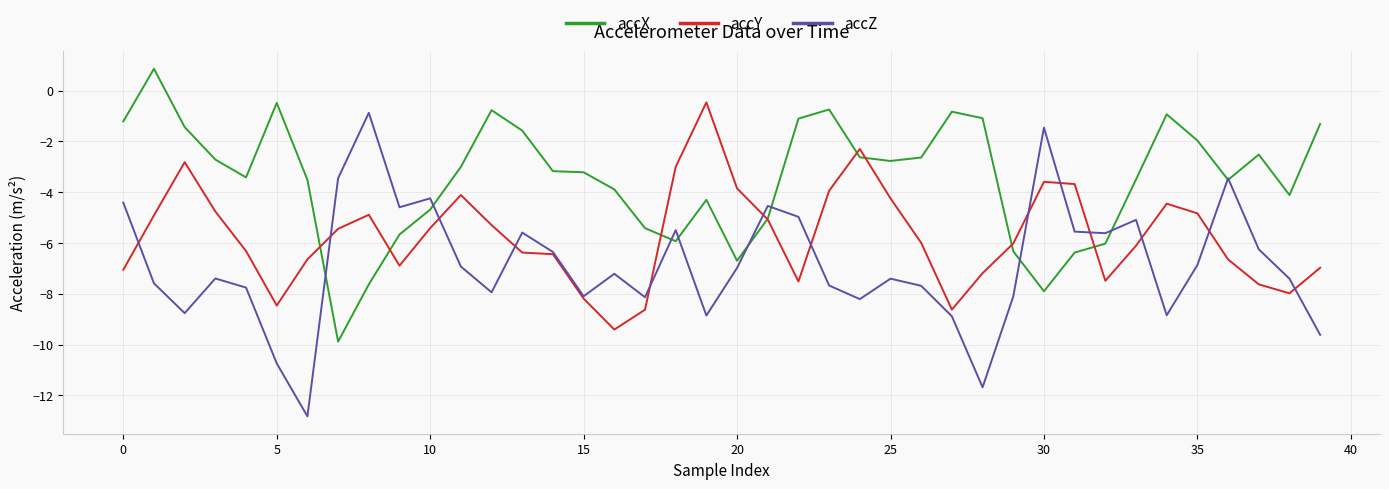

What is the highest value of the accZ series?

-0.9